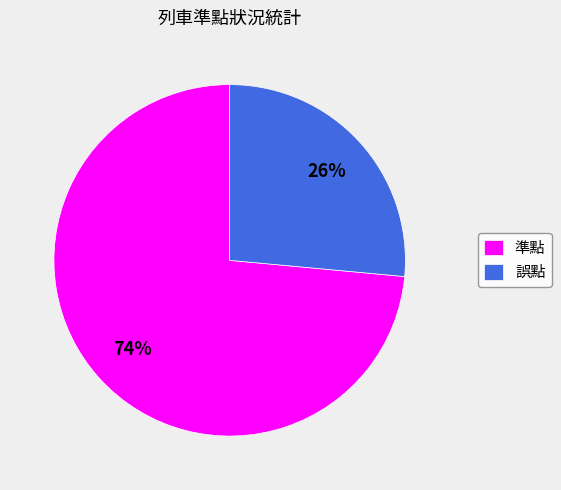

Rank the categories by value from lowest to highest.

誤點, 準點